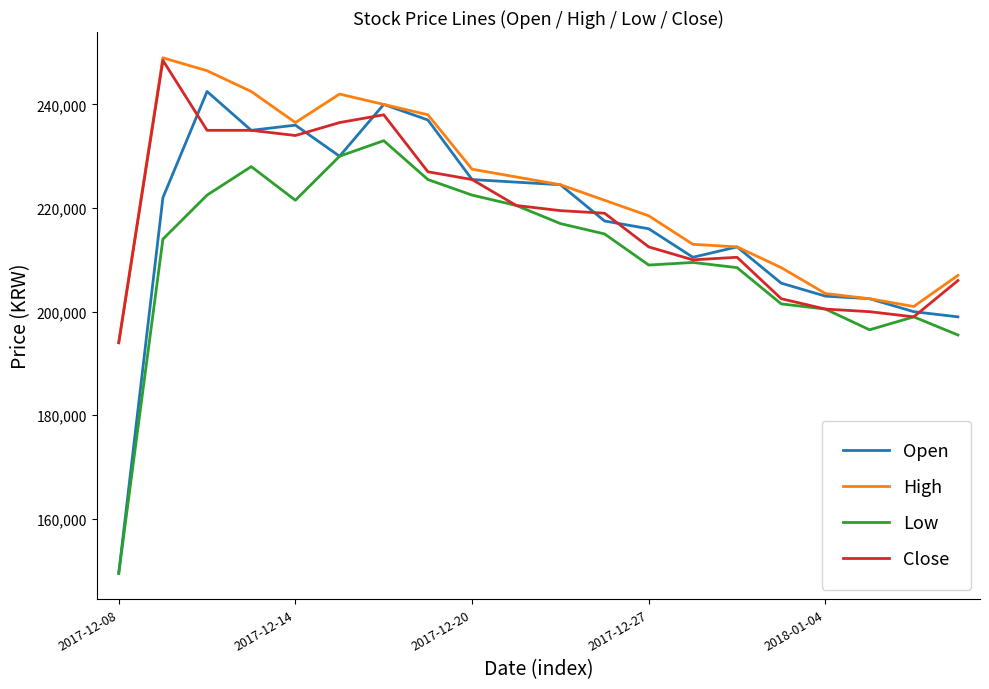

Rank the series by their average value, from lowest to highest.

Low, Open, Close, High